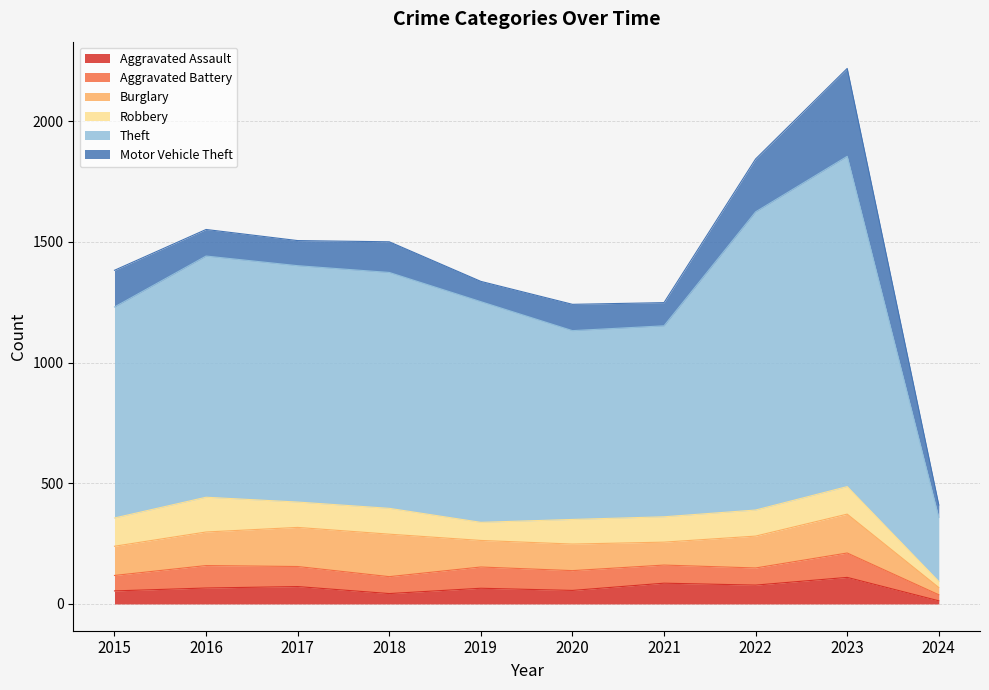

How many series are shown in this chart?

6